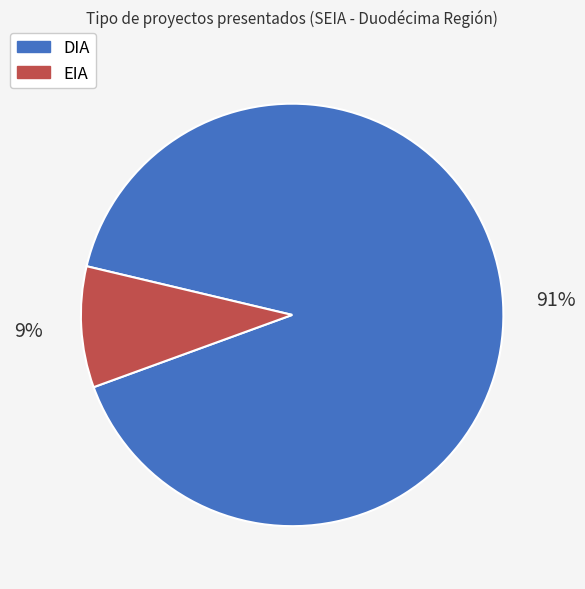

How many slices are in this pie chart?

2